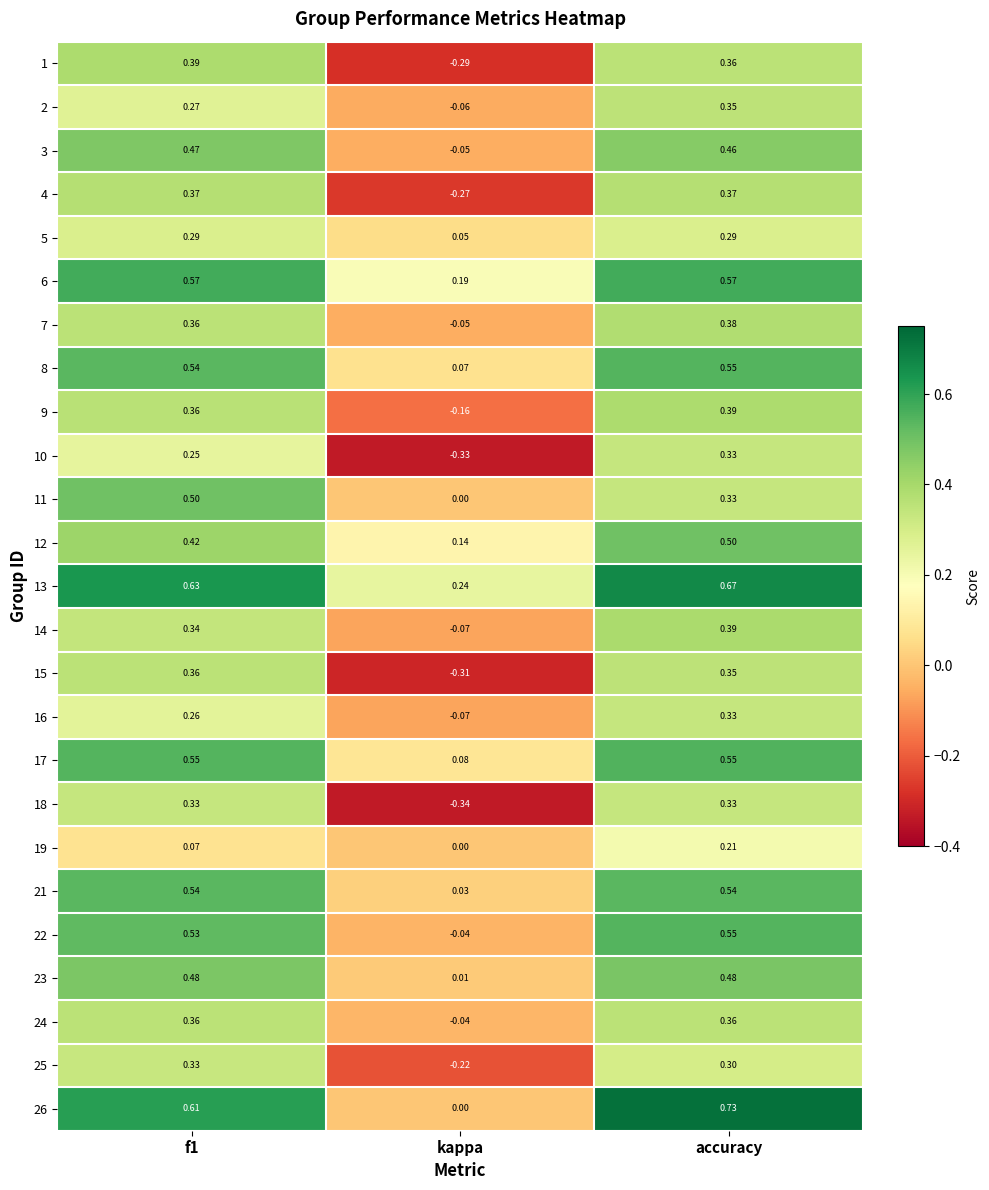

Where is 7 nearest to the value 0?

kappa